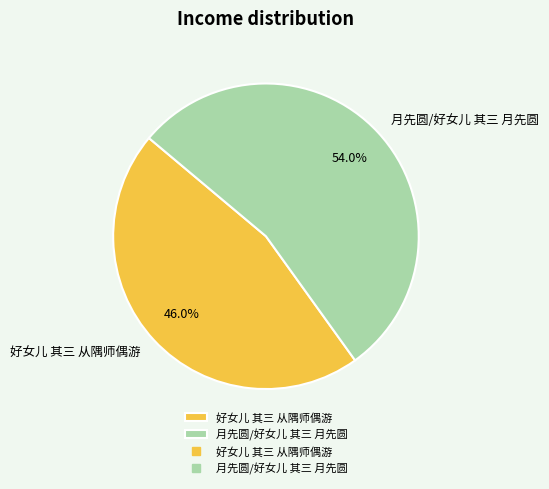

What is the smallest slice in the pie chart?

好女儿 其三 从隅师偶游